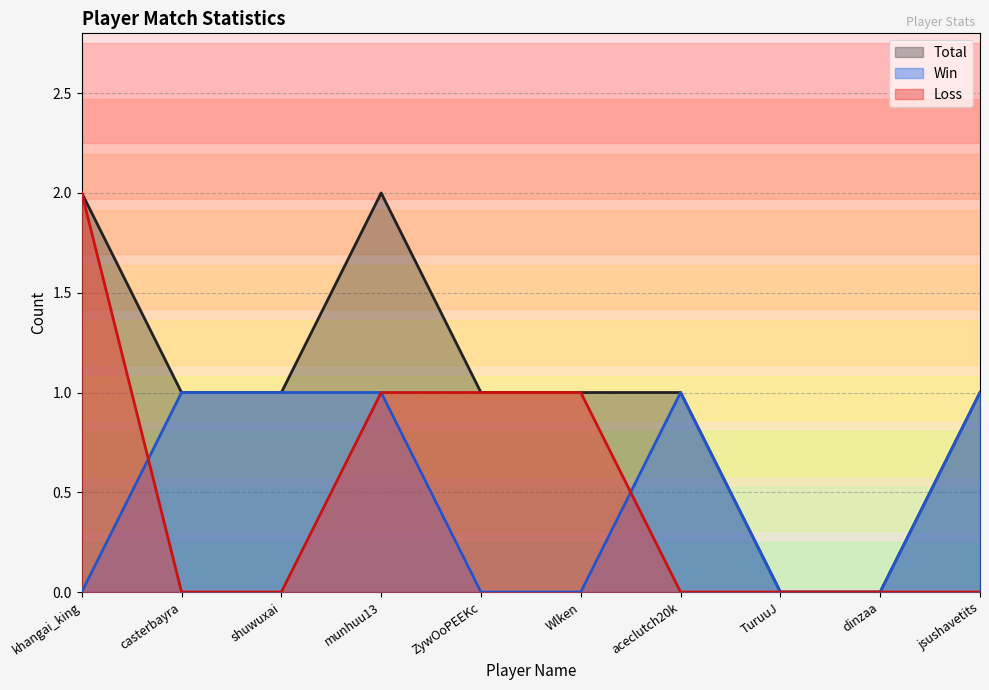

Does the chart display data point markers on the line(s)?

No